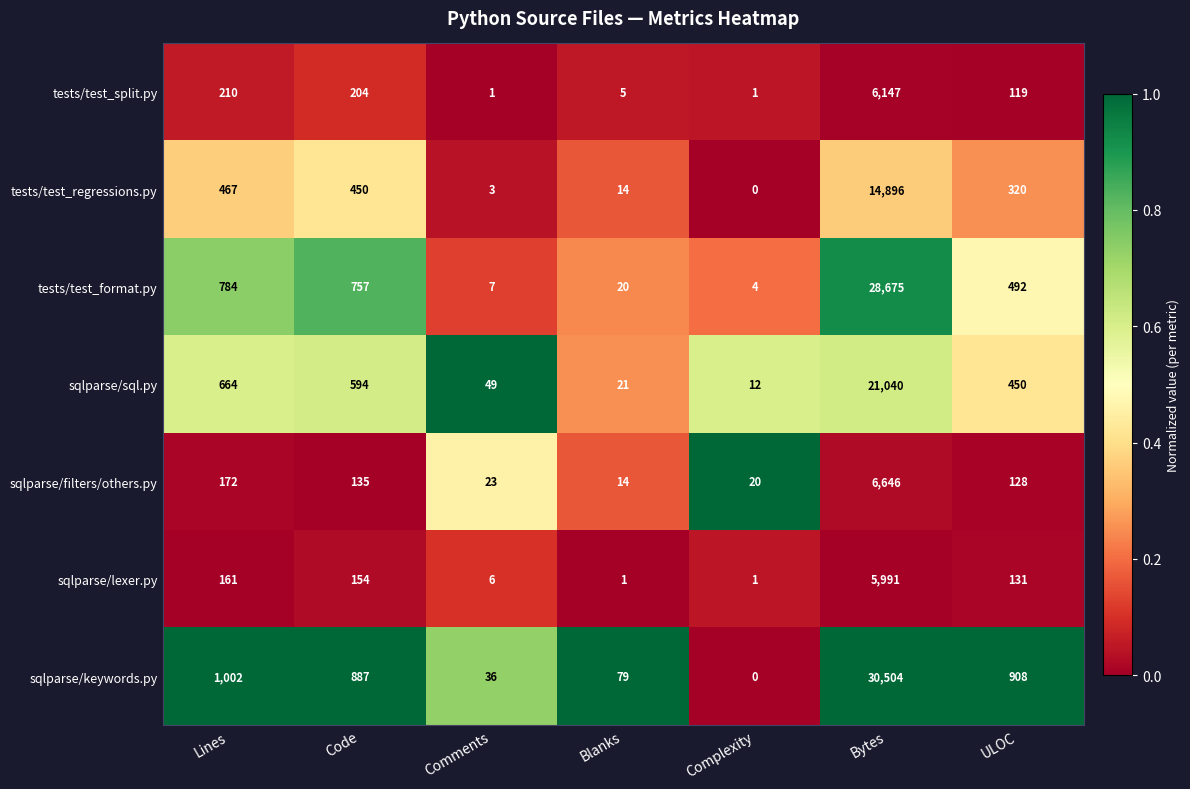

What is the total value across all series at Lines?

3460